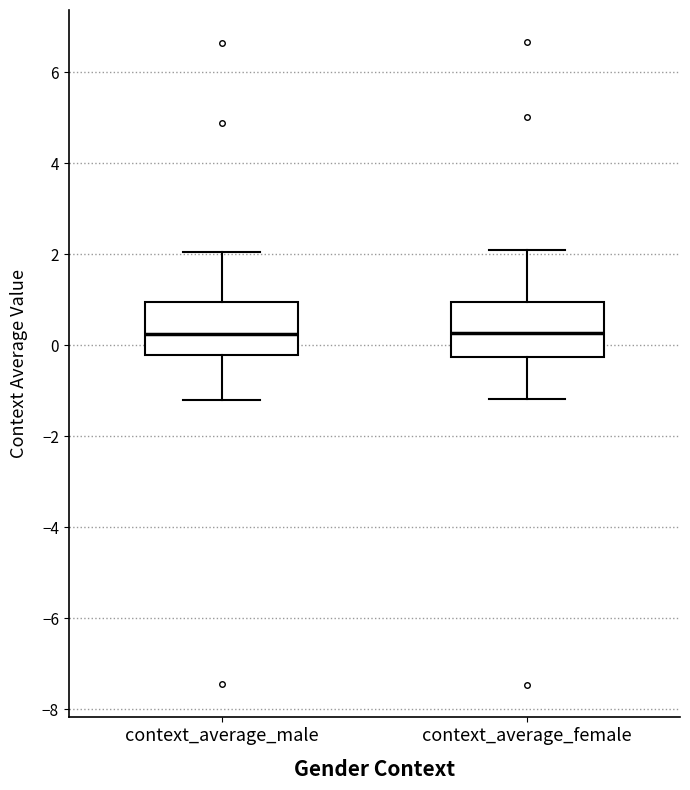

Where does the median line of the box for context_average_female sit on the y-axis? The values are not printed on the chart, so give them approximately, as read against the axis.

0.2